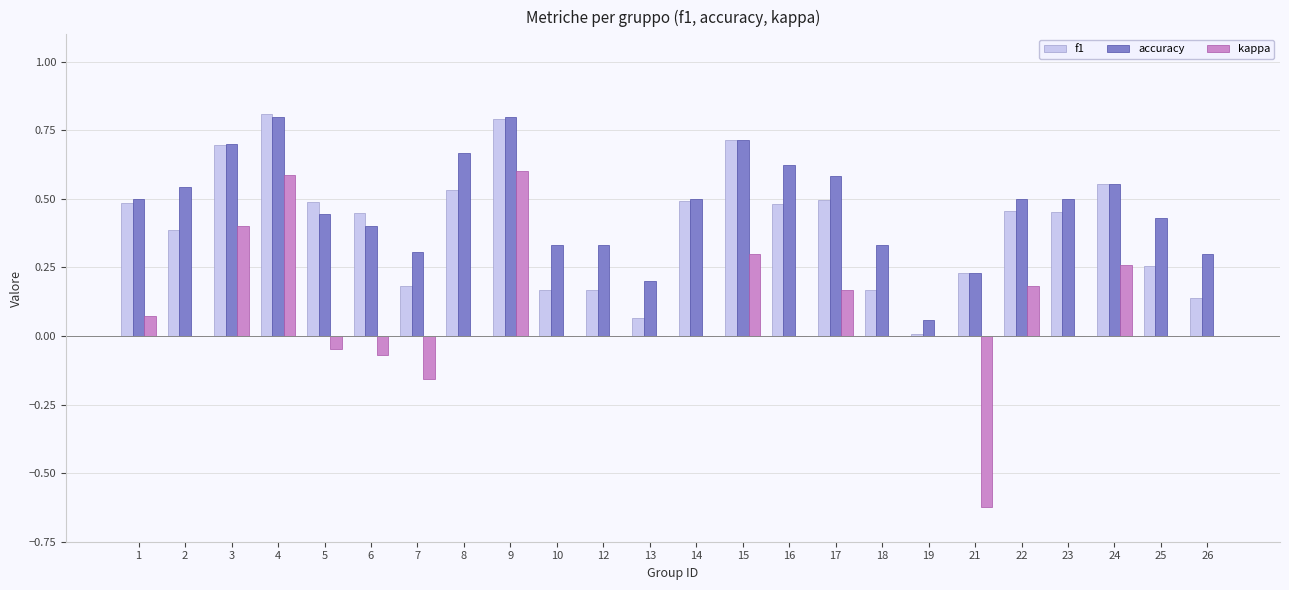

What is the maximum value shown in the chart?

0.8